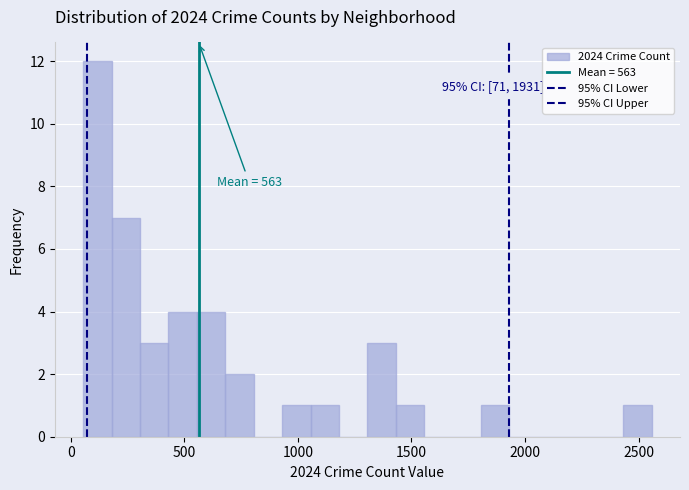

Read against the x-axis, roughly where is the centre of the tallest bar?

100